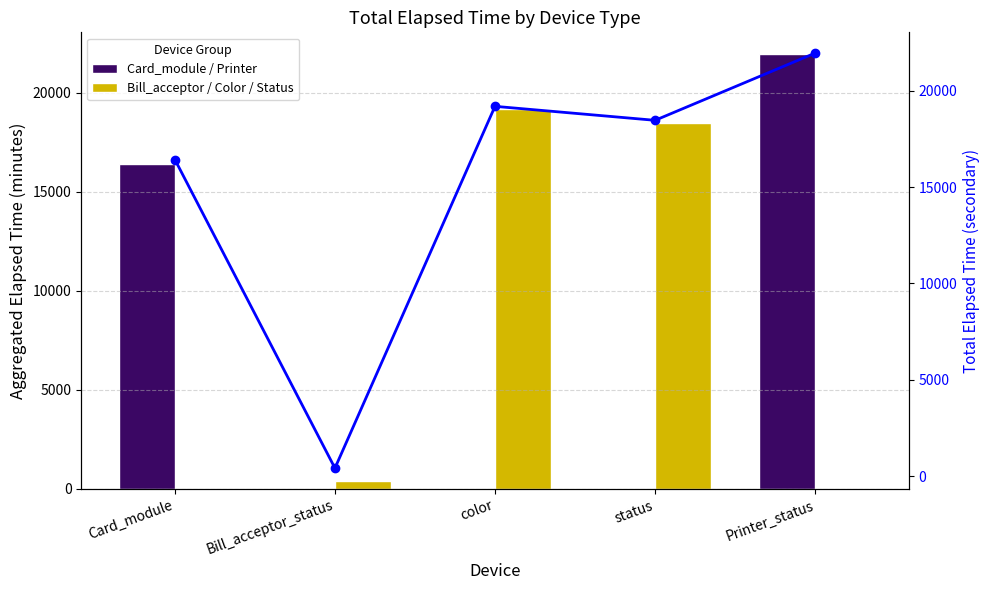

Between Card_module and color, which is larger?

Card_module